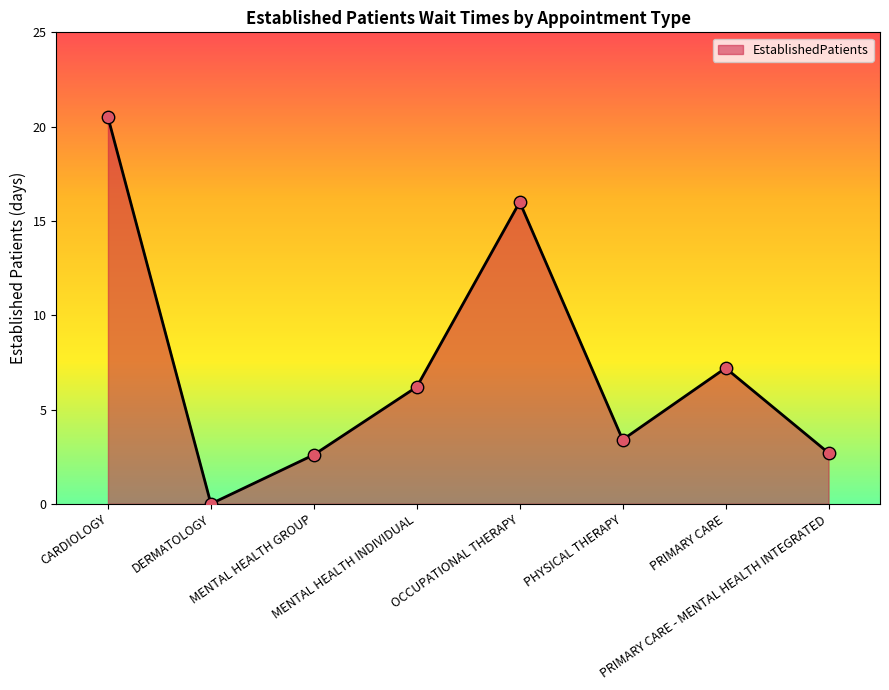

Which has a higher value, OCCUPATIONAL THERAPY or MENTAL HEALTH INDIVIDUAL?

OCCUPATIONAL THERAPY